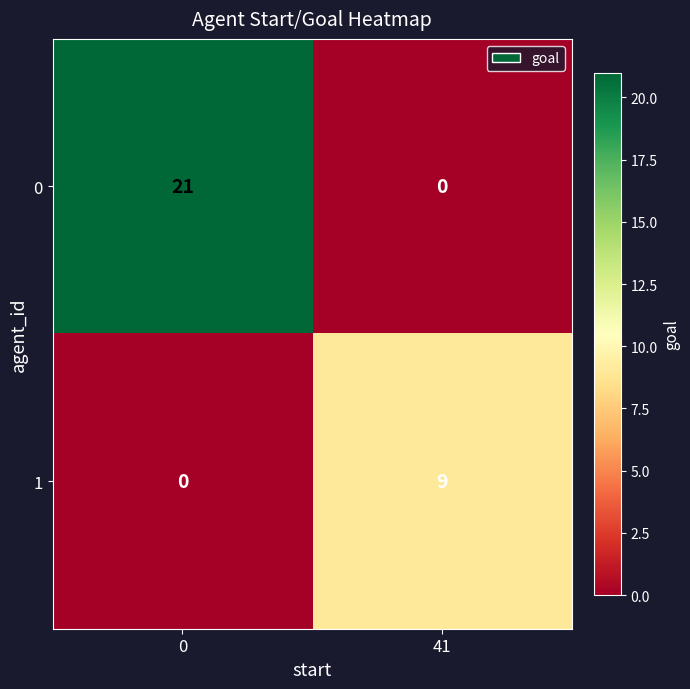

How many data points does each series have?

2